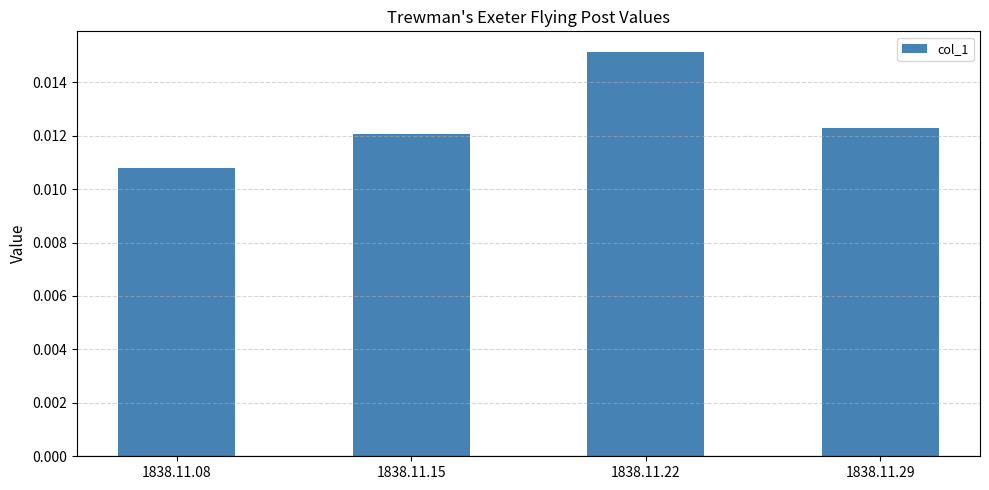

Which has a higher value, 1838.11.08 or 1838.11.15?

1838.11.15